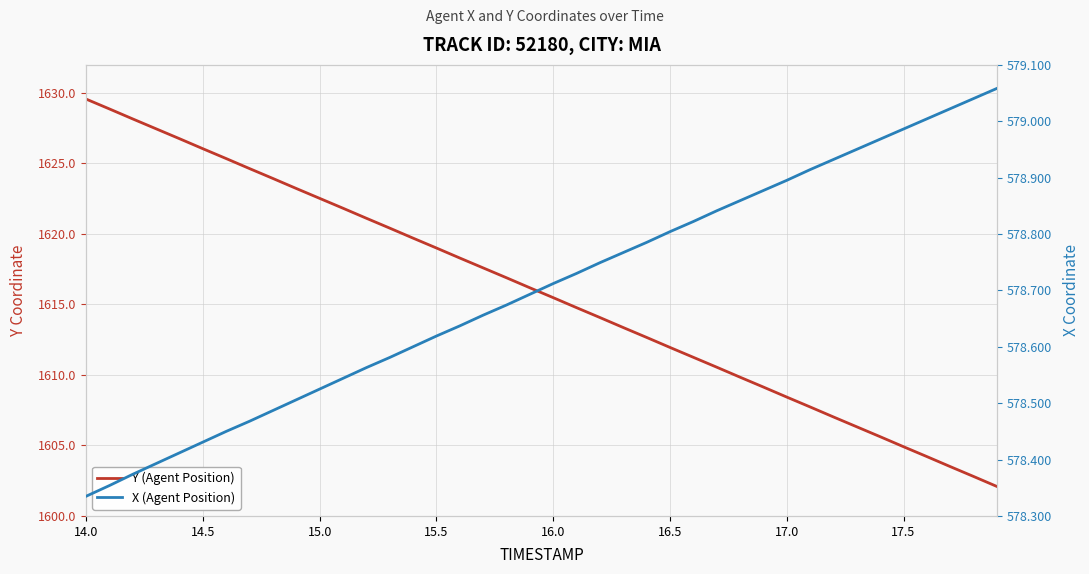

At which category does the chart reach its peak across all series?

14.0